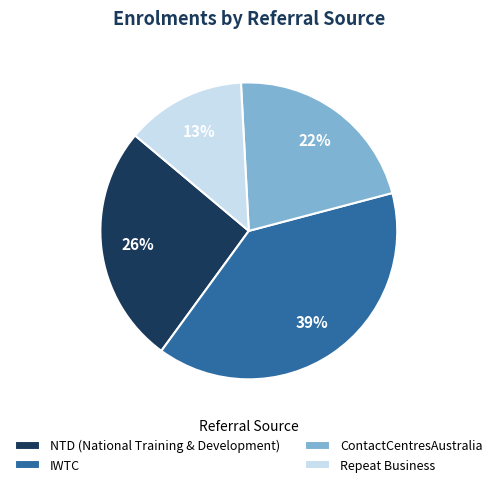

Do IWTC and ContactCentresAustralia together represent more than half of the pie?

Yes